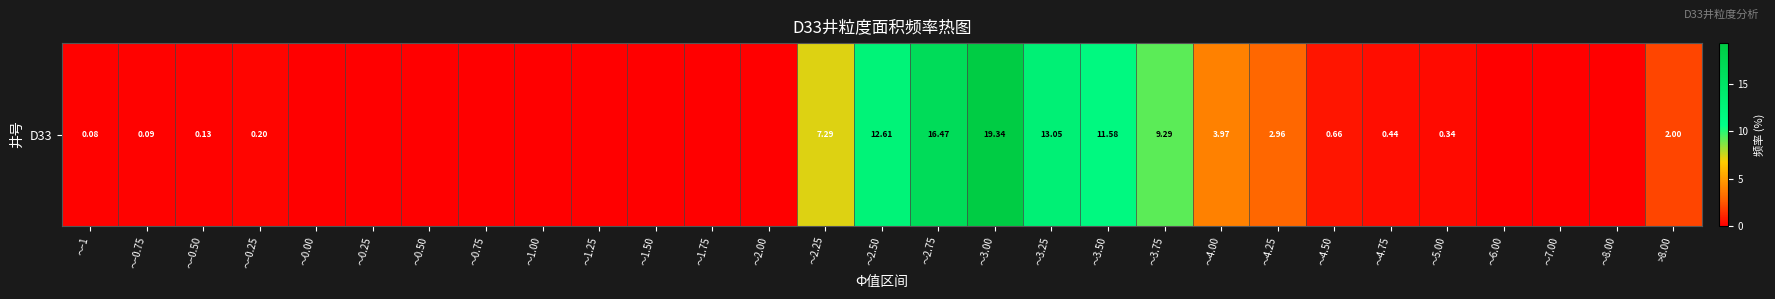

How many values exceed 0?

17